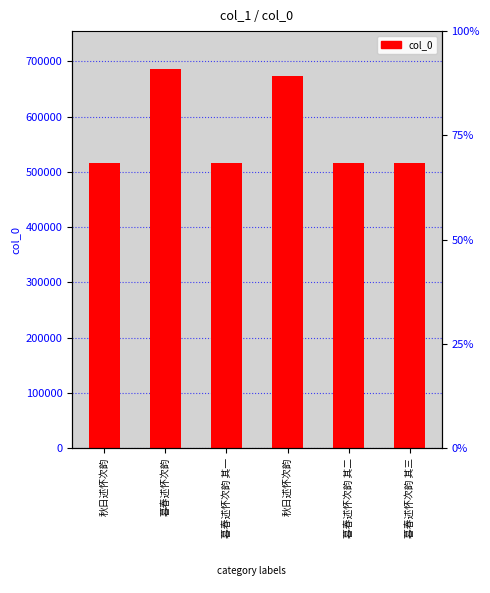

What is the label of the 6th bar from the left?

暮春述怀次韵 其三